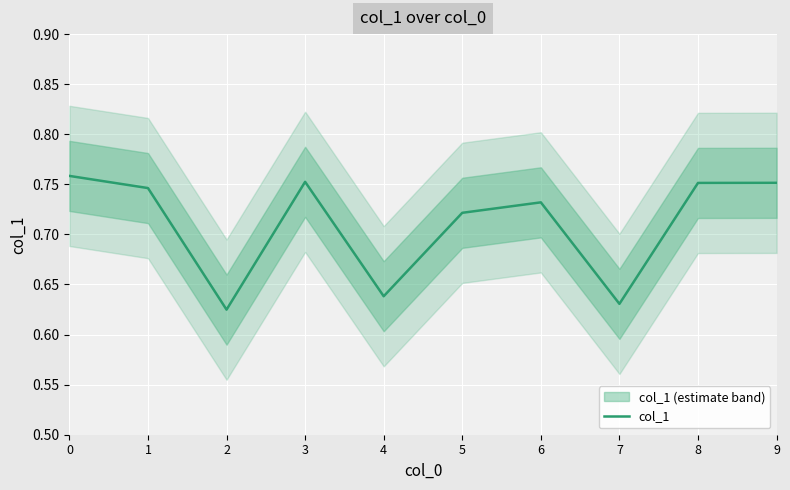

What is the value of the 4th point from the left?

0.8